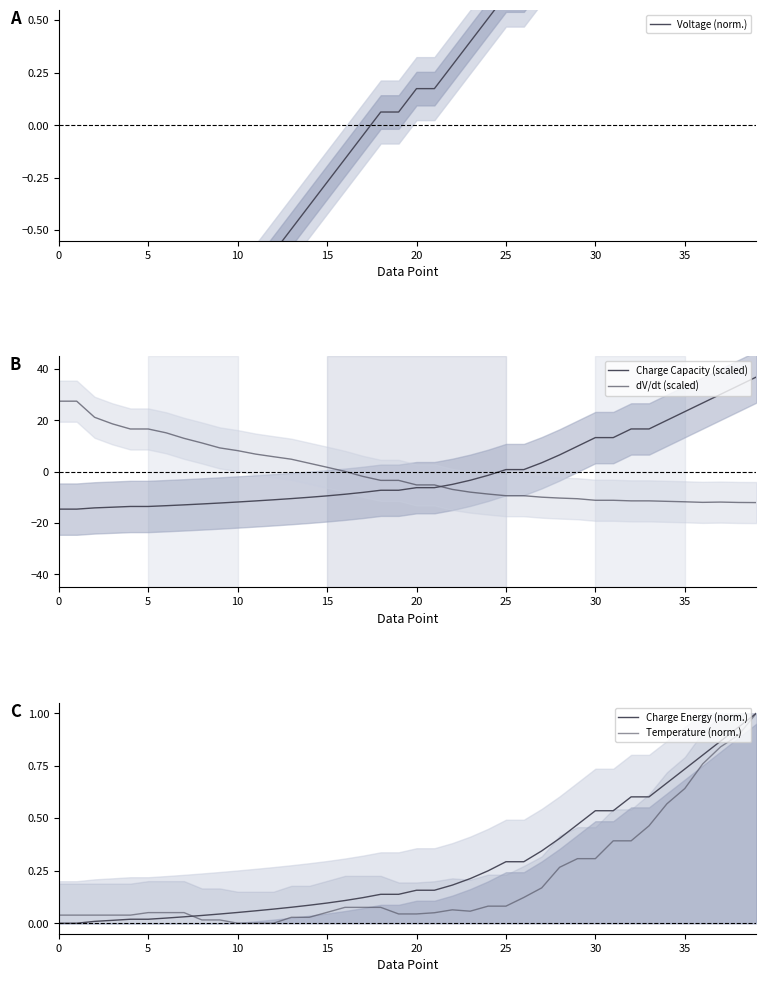

True or false: Charge Capacity (scaled) has a value of -23.1 at 25.

False